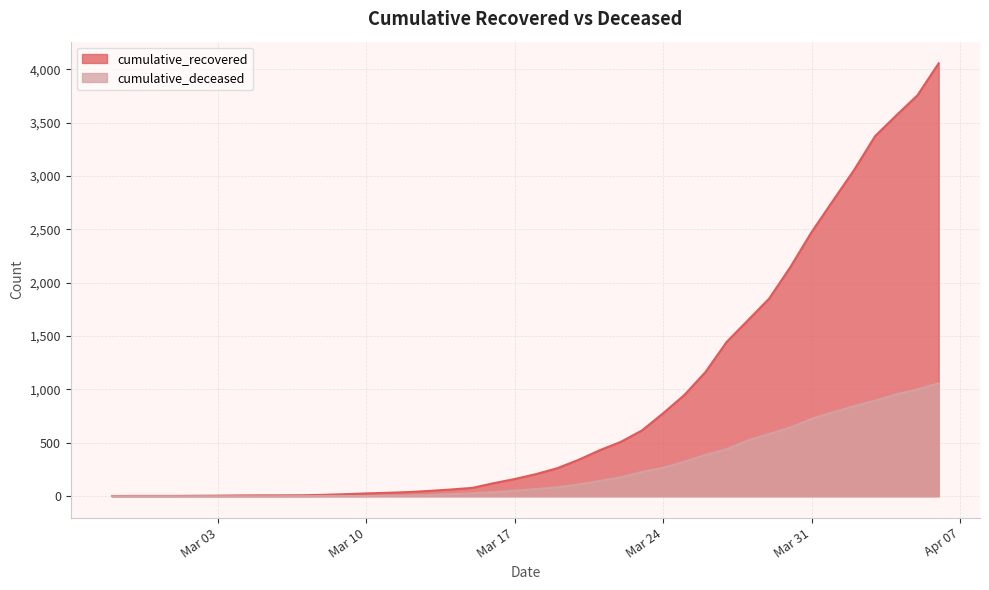

Reading left to right, transcribe all the data shown in this chart.

cumulative_recovered: 2	3	3	3	4	5	7	8	8	9	13	19	26	32	39	50	63	78	122	161	207	262	340	430	509	616	777	948	1164	1446	1648	1851	2146	2473	2765	3053	3373	3567	3756	4055
cumulative_deceased: 0	0	0	0	0	0	0	0	0	1	2	2	2	4	6	11	20	28	37	52	66	83	109	142	177	227	266	322	387	440	522	583	643	724	785	843	894	954	1000	1057